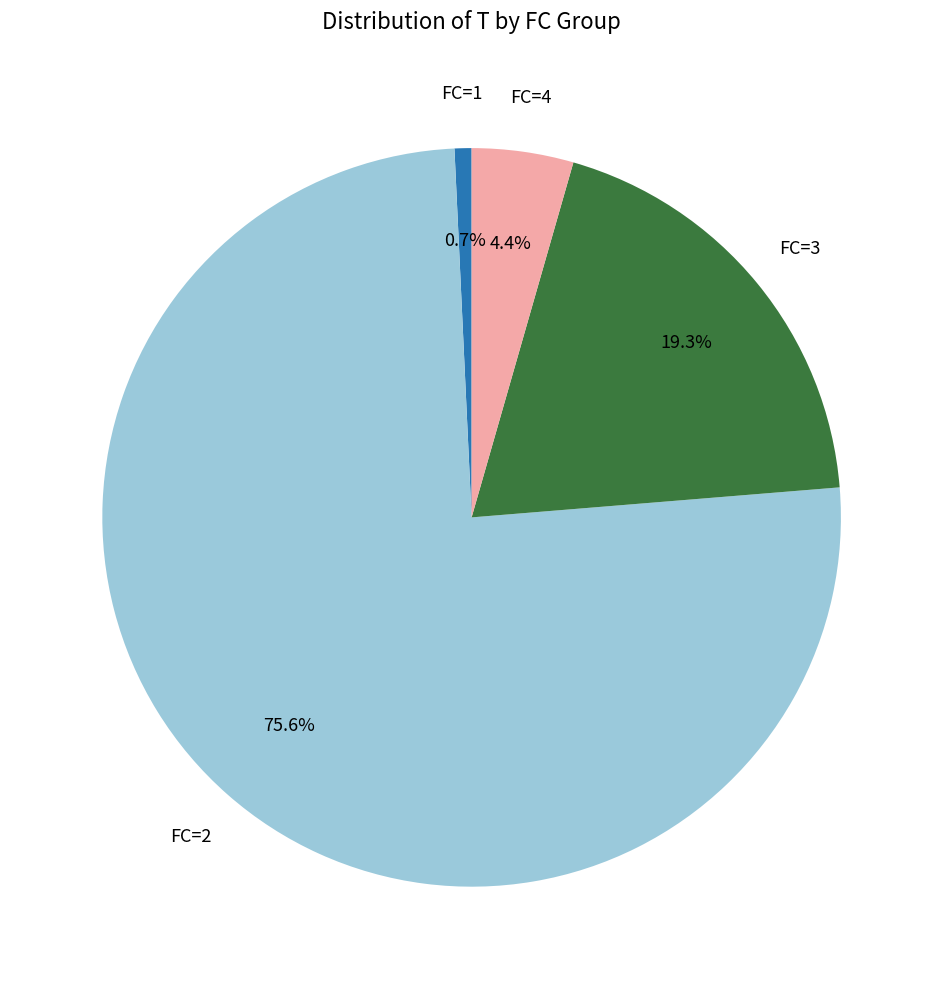

Is there any slice that represents more than half of the pie?

Yes